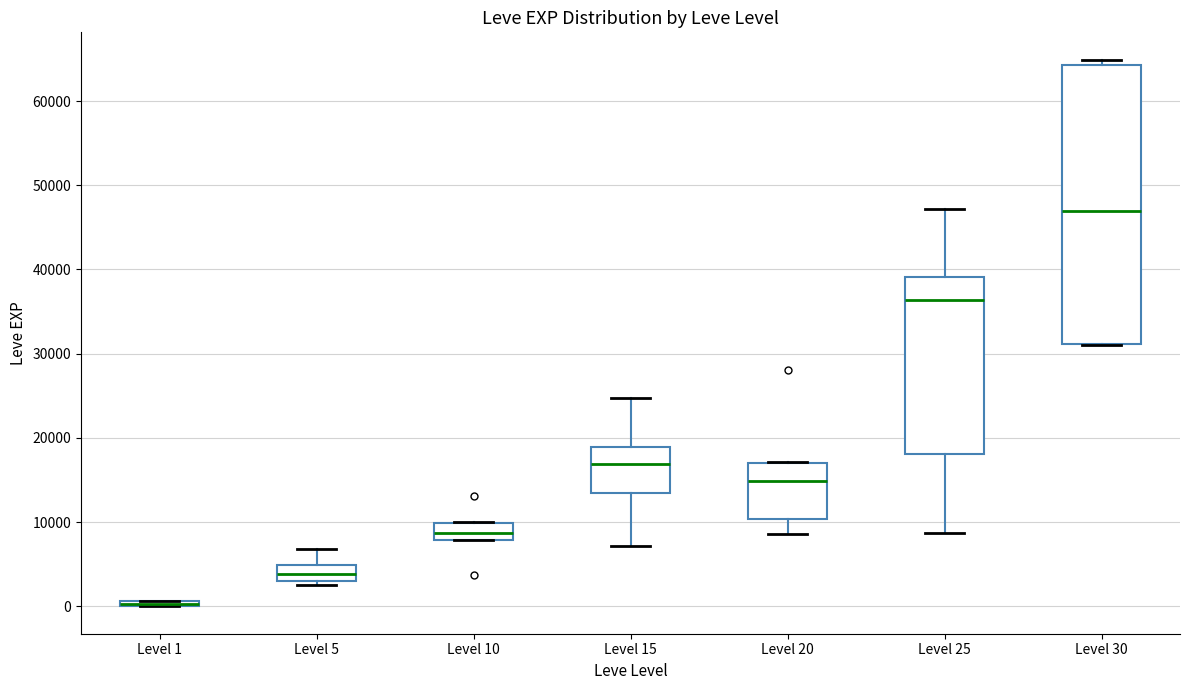

Which box has the highest median line?

Level 30